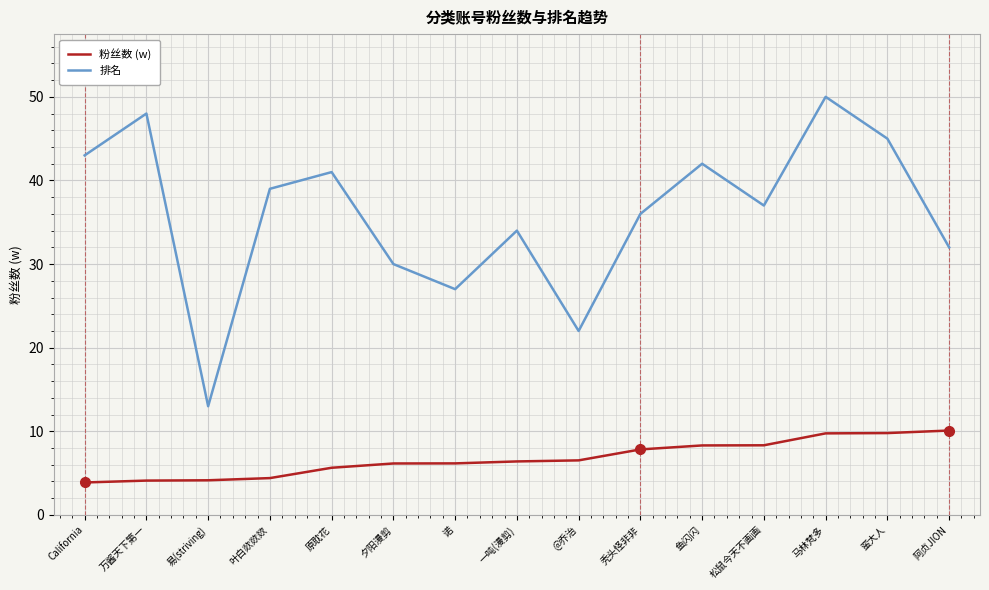

True or false: 粉丝数 (w) and 排名 cross at least once.

False